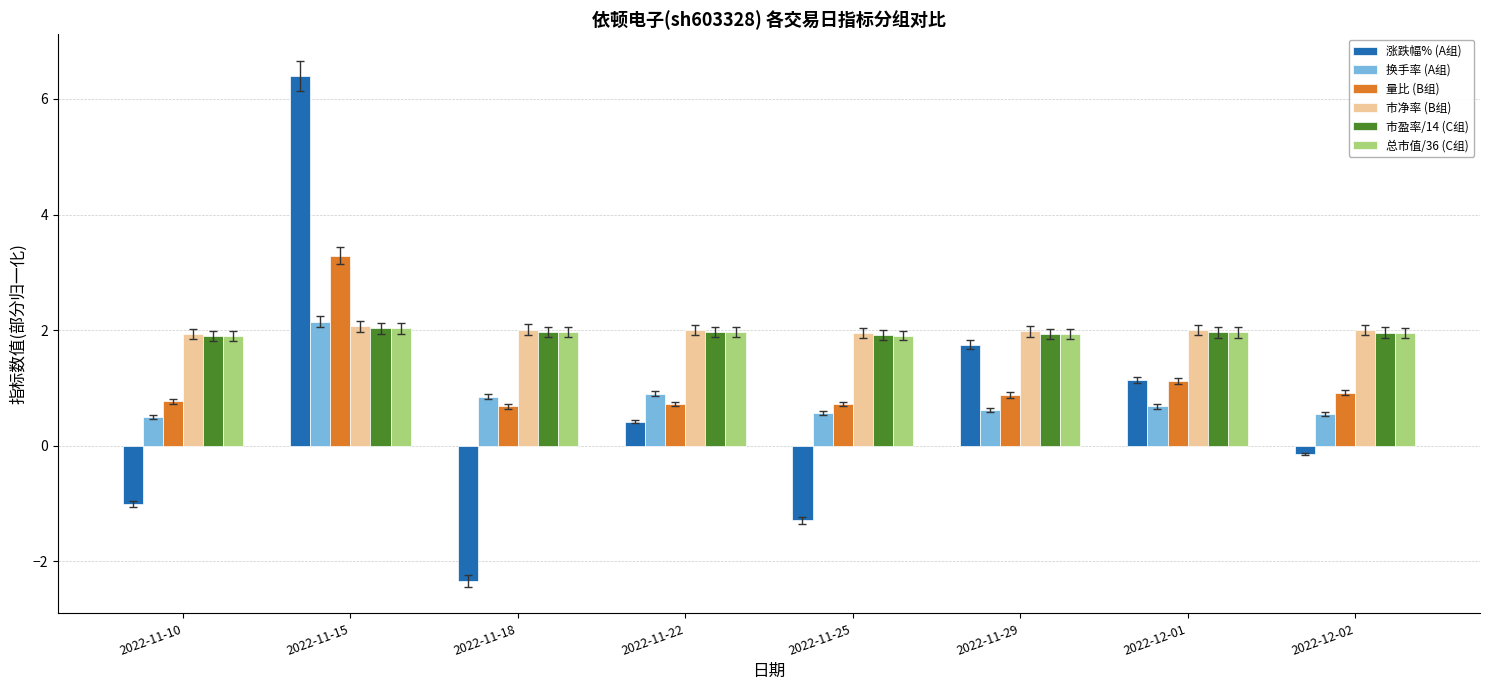

What is the average value of the 换手率 (A组) series?

0.9